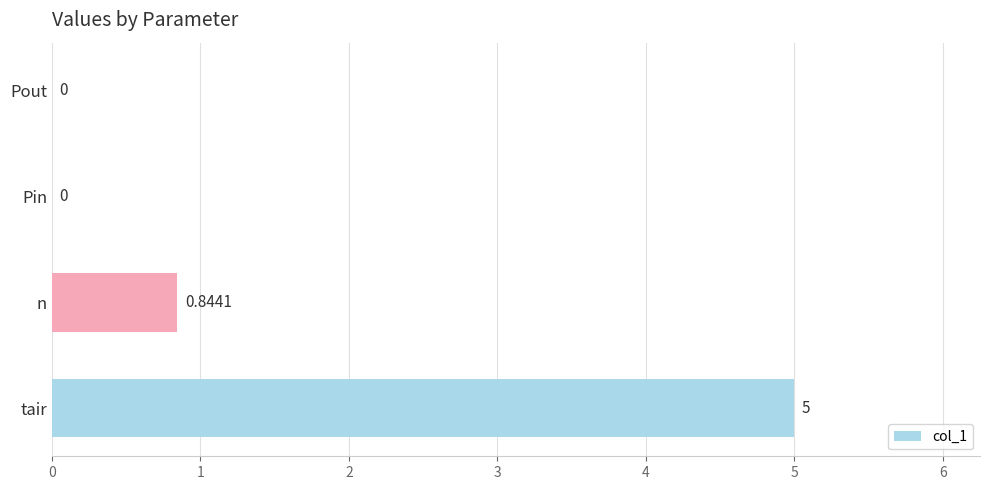

What is the change in value from tair to Pout?

-5.0